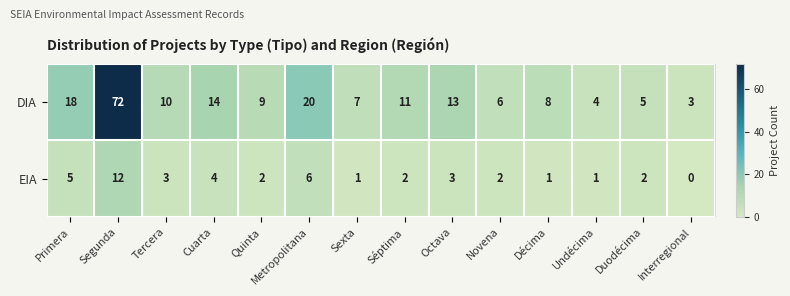

How many series are shown in this chart?

2